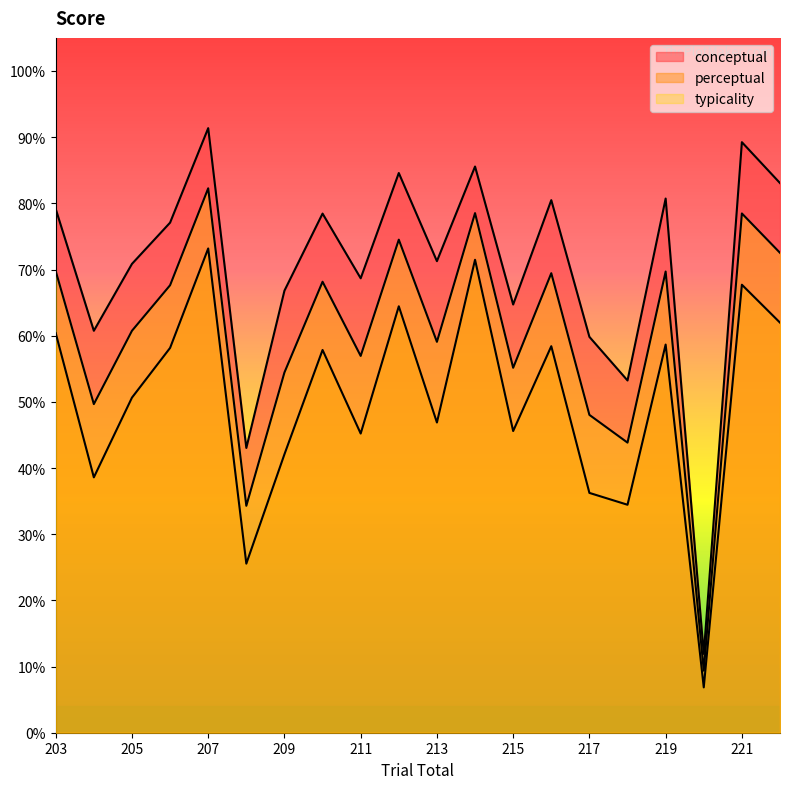

What is the value of the conceptual point at the 19th from the left?

89.2